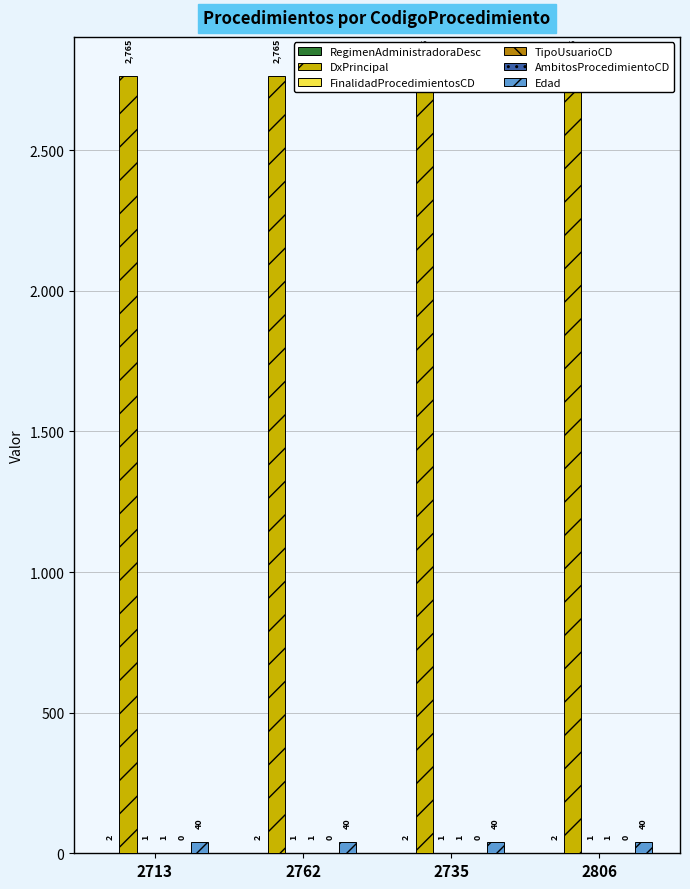

What is the average value of the TipoUsuarioCD series?

1